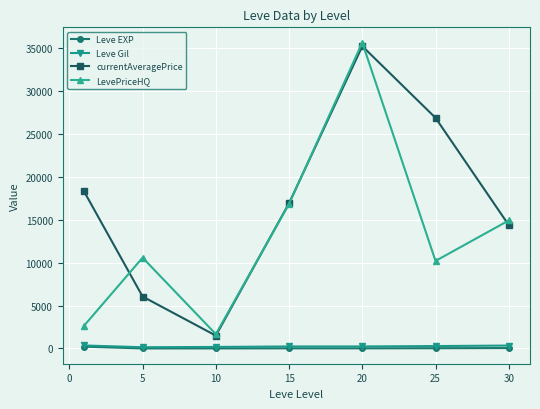

How many interior local peaks does the LevePriceHQ series have?

2